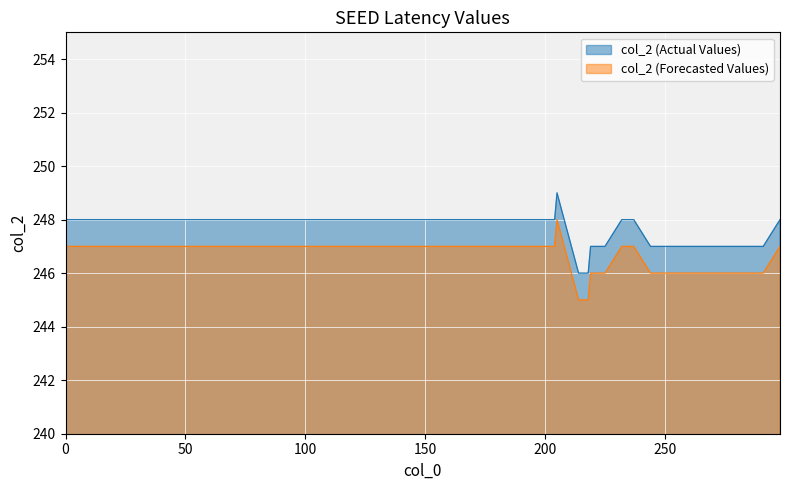

How many series are shown in this chart?

2